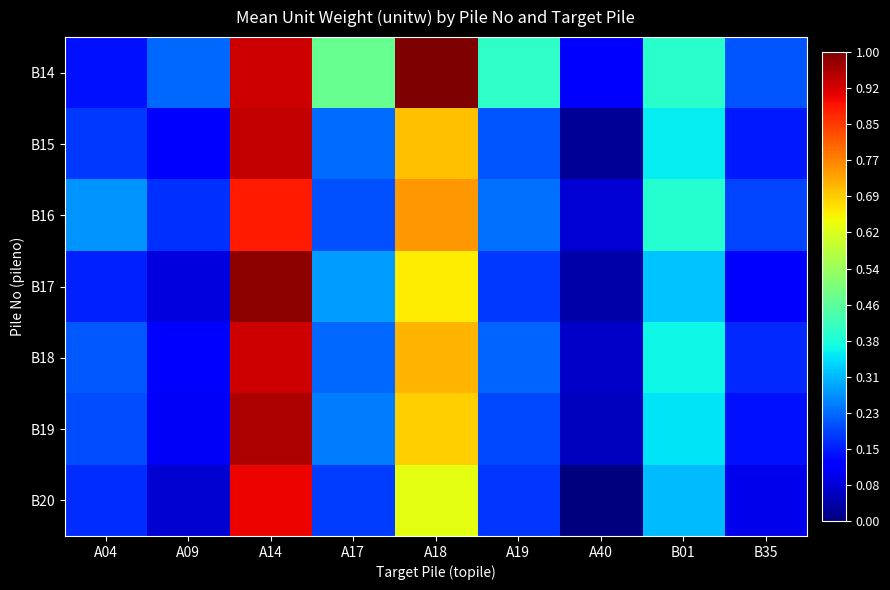

List the series in order of their peak value, highest first.

B14, B17, B19, B15, B18, B20, B16